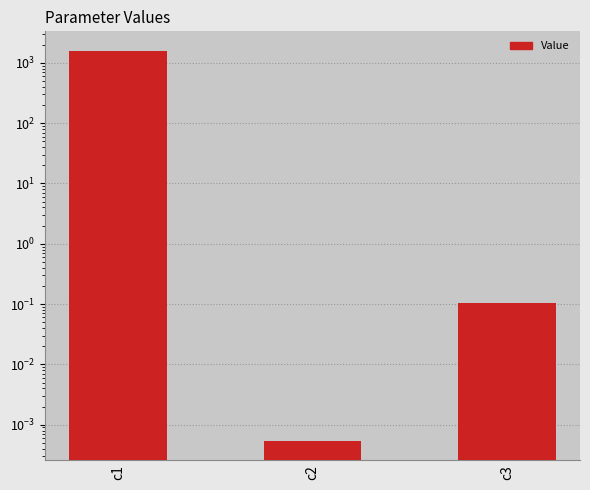

What is the sum of the values at c1 and c3?

1586.8